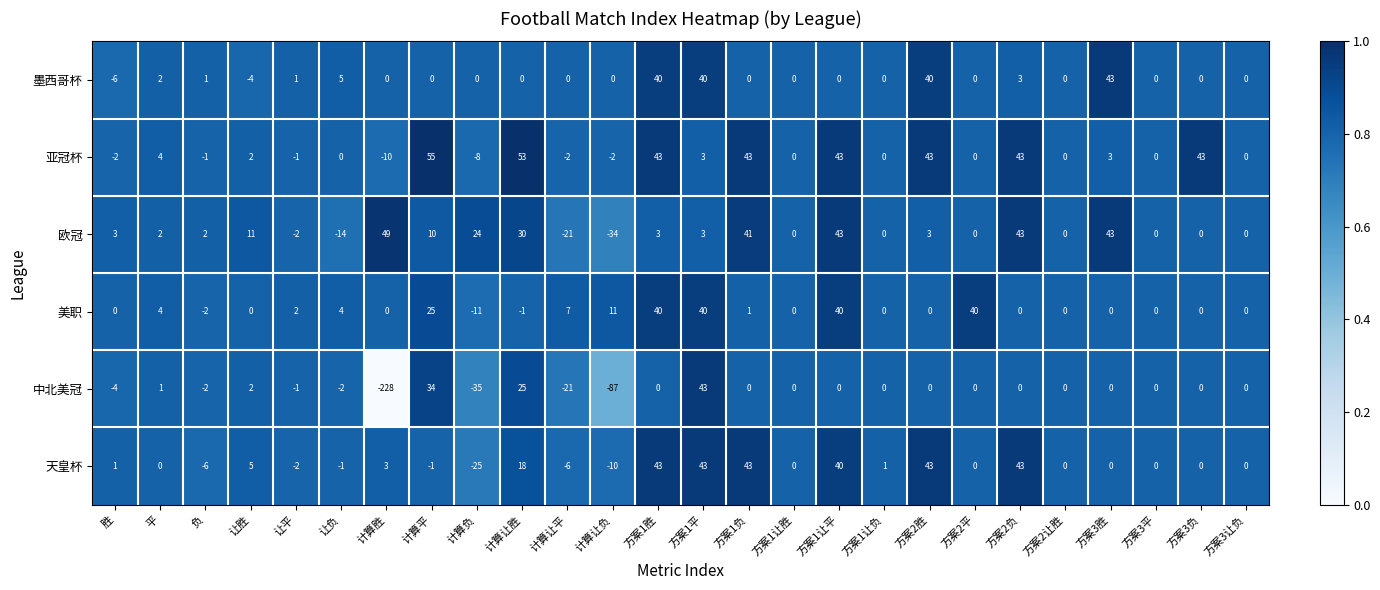

The 墨西哥杯 series shows 0 at 方案2让胜. True or false?

True